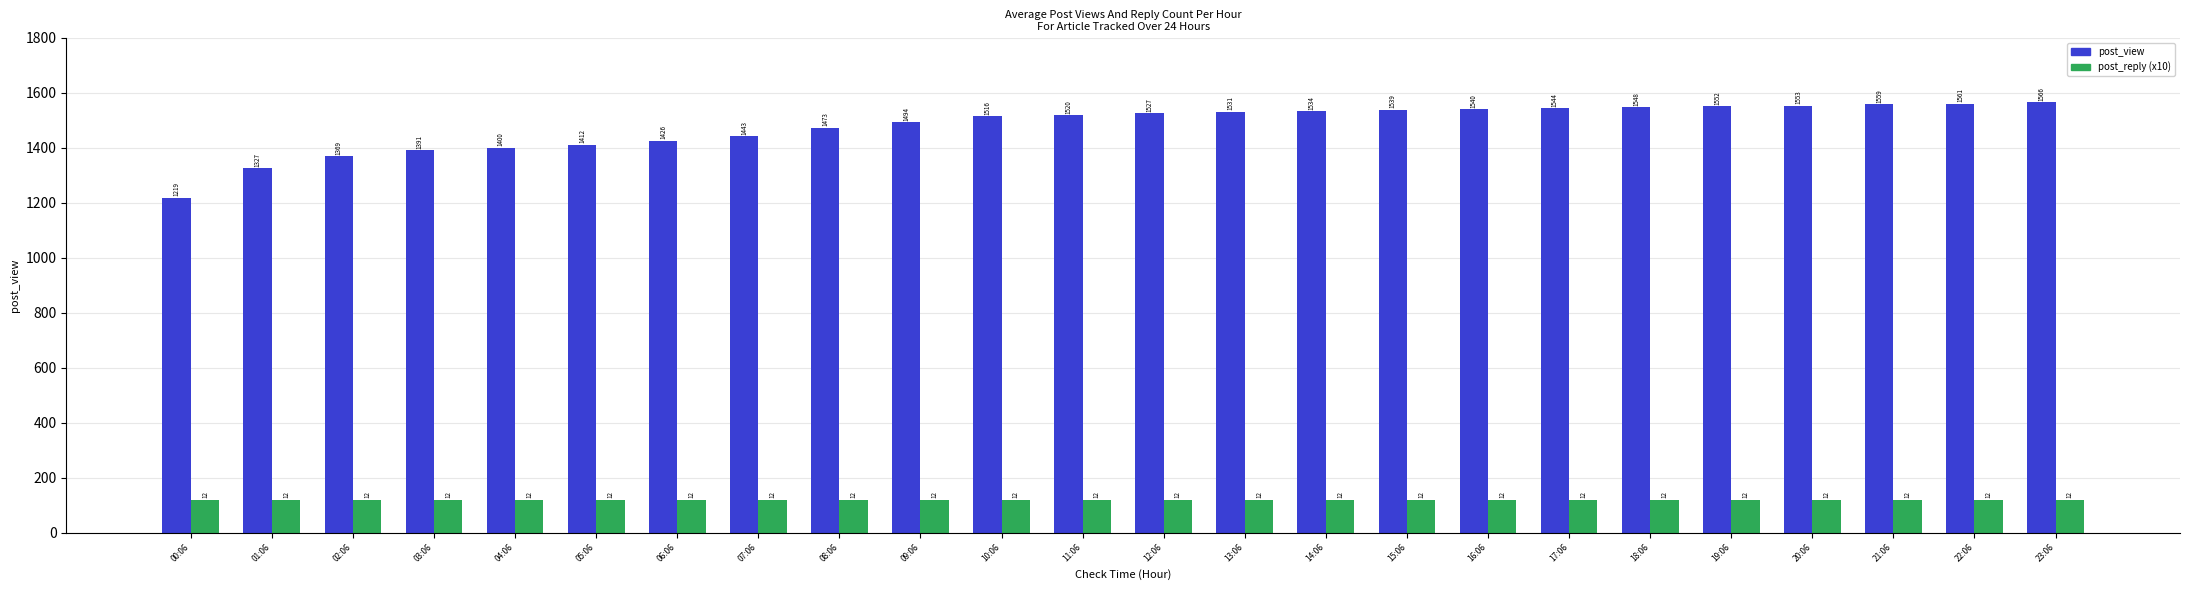

Reading left to right, extract all data points from this chart.

post_view: 1219	1327	1369	1391	1400	1412	1426	1443	1473	1494	1516	1520	1527	1531	1534	1539	1540	1544	1548	1552	1553	1559	1561	1566
post_reply: 120	120	120	120	120	120	120	120	120	120	120	120	120	120	120	120	120	120	120	120	120	120	120	120